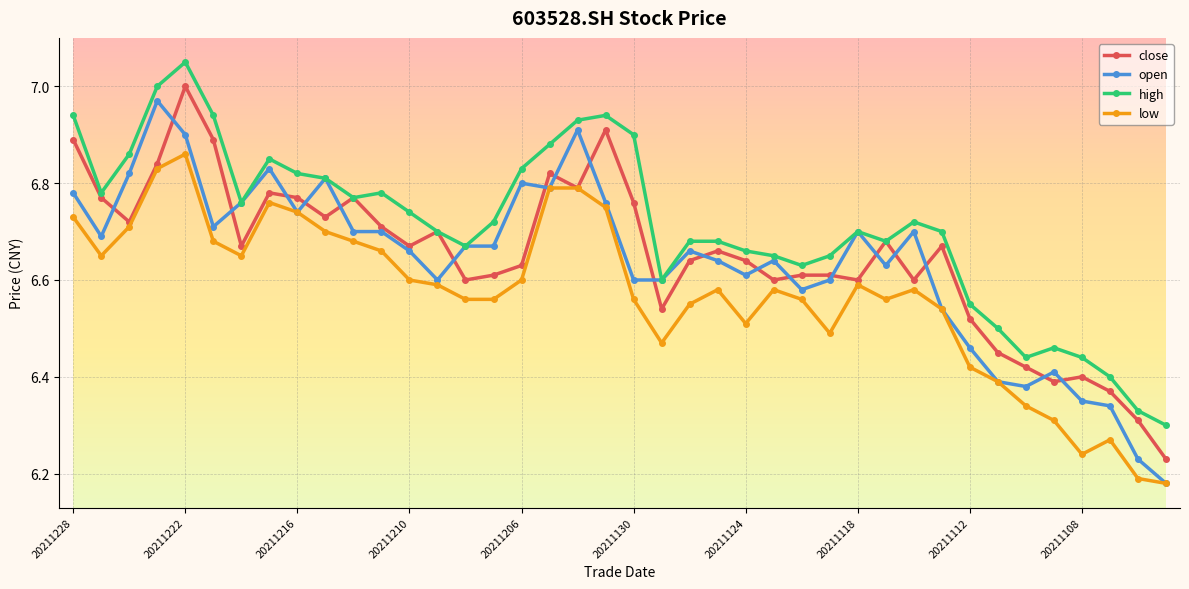

True or false: open has more than 1 points higher than both neighbors.

True